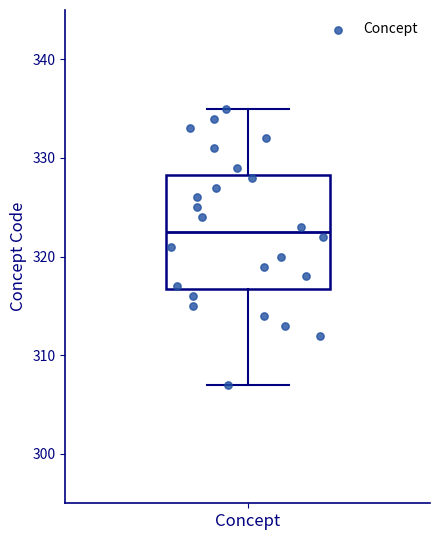

Transcribe this box plot: give where the median line is, the range the box spans, and where the two whiskers end, as read against the y-axis. The values are not printed on the chart, so give them approximately, as read against the axis.

median 323, box 317 to 328, whiskers 307 to 335